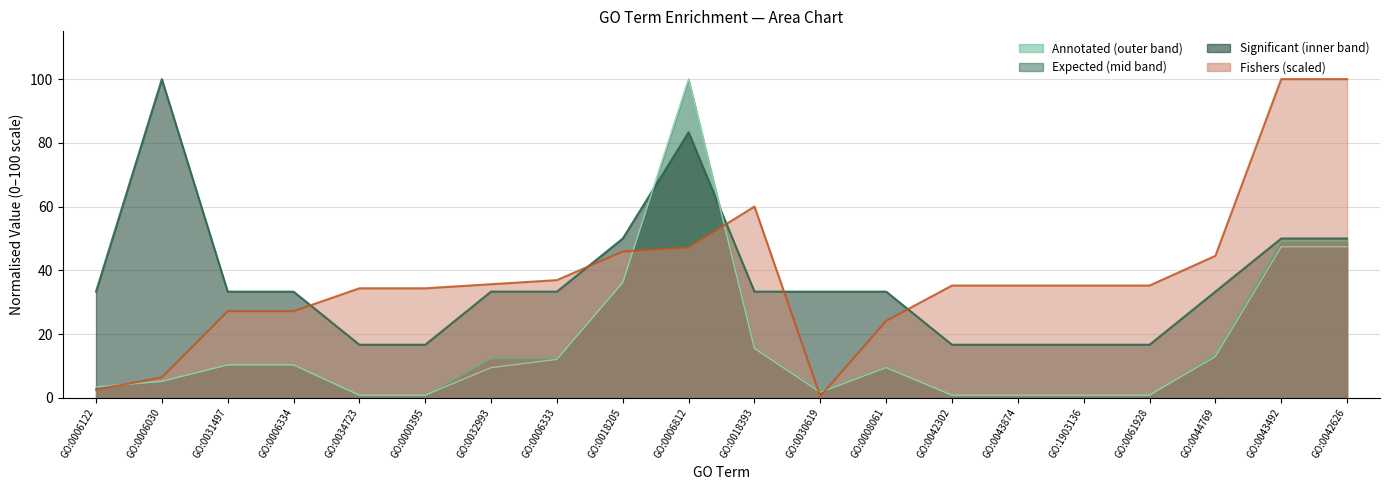

At which label does Fishers reach its peak?

GO:0043492